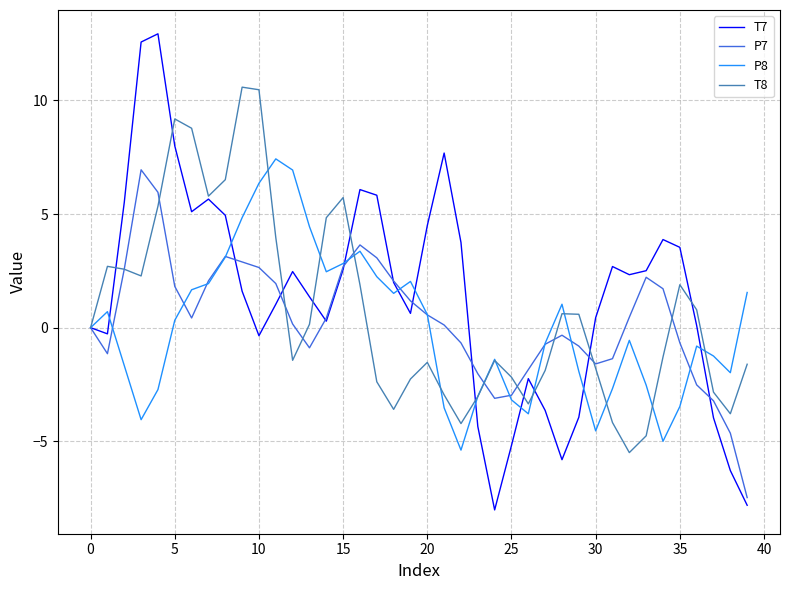

Which series has the widest spread of values?

T7